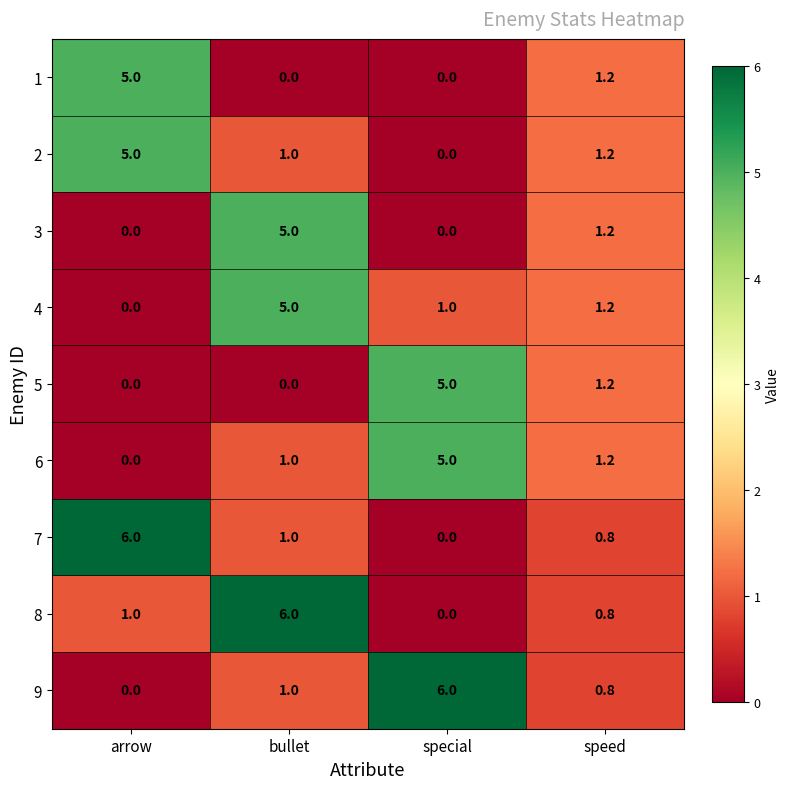

What is the difference between the highest and lowest values at special?

6.0